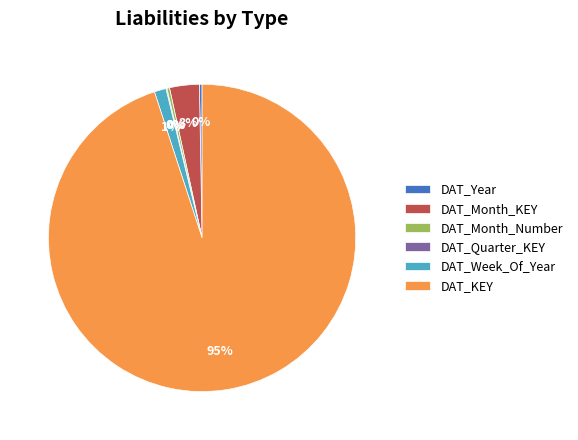

Does any single category account for the majority?

Yes